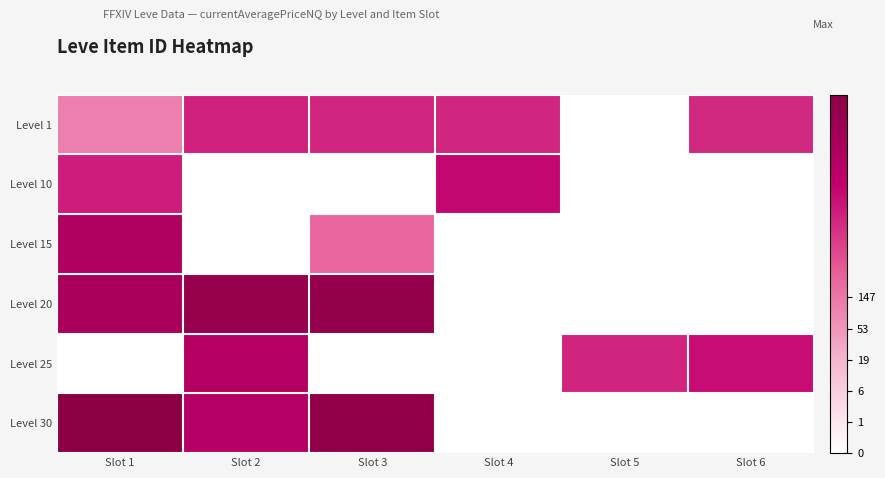

Reading right to left, extract all data points from this chart.

Level 1: Slot 6=7.4	Slot 5=0.0	Slot 4=7.5	Slot 3=7.5	Slot 2=7.7	Slot 1=4.7
Level 10: Slot 6=0.0	Slot 5=0.0	Slot 4=8.4	Slot 3=0.0	Slot 2=0.0	Slot 1=7.8
Level 15: Slot 6=0.0	Slot 5=0.0	Slot 4=0.0	Slot 3=5.5	Slot 2=0.0	Slot 1=9.6
Level 20: Slot 6=0.0	Slot 5=0.0	Slot 4=0.0	Slot 3=11.0	Slot 2=10.9	Slot 1=9.9
Level 25: Slot 6=8.2	Slot 5=7.6	Slot 4=0.0	Slot 3=0.0	Slot 2=9.3	Slot 1=0.0
Level 30: Slot 6=0.0	Slot 5=0.0	Slot 4=0.0	Slot 3=11.1	Slot 2=9.2	Slot 1=11.5